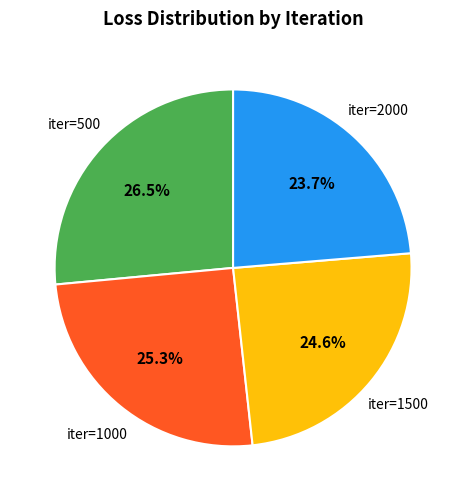

Is there a majority slice in this chart?

No